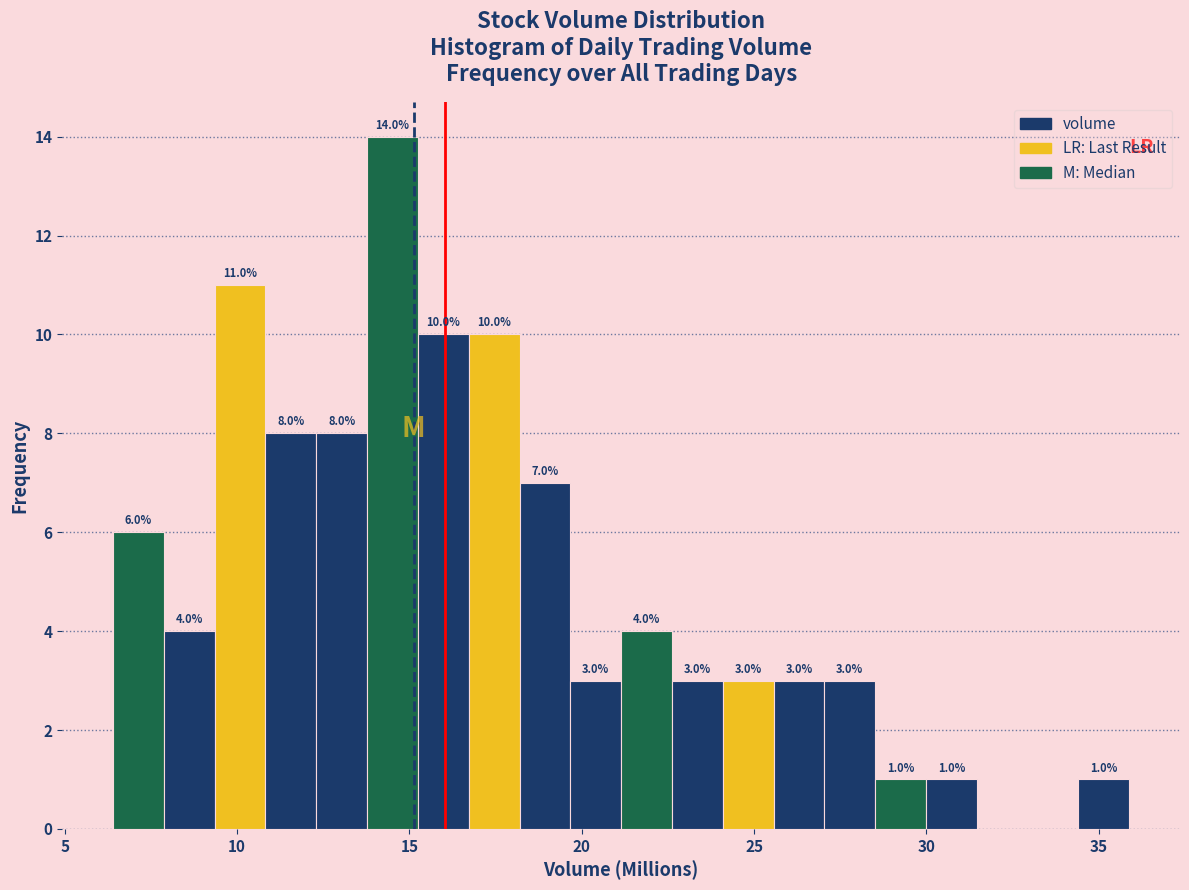

Around what value on the x-axis is the tallest bar? Give the approximate position of its centre, as read against the axis.

14.5